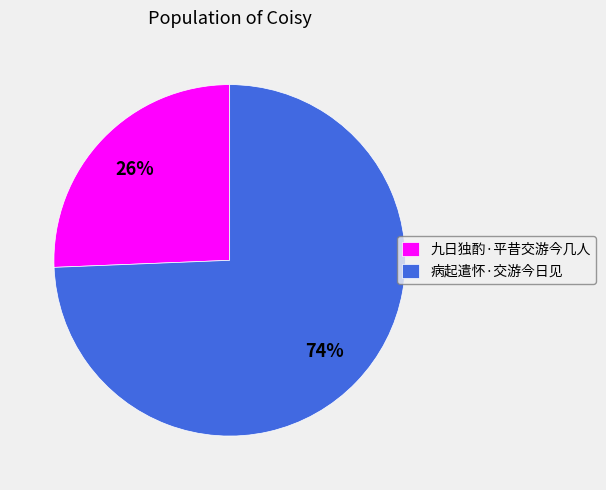

Rank the categories by value from highest to lowest.

病起遣怀·交游今日见, 九日独酌·平昔交游今几人